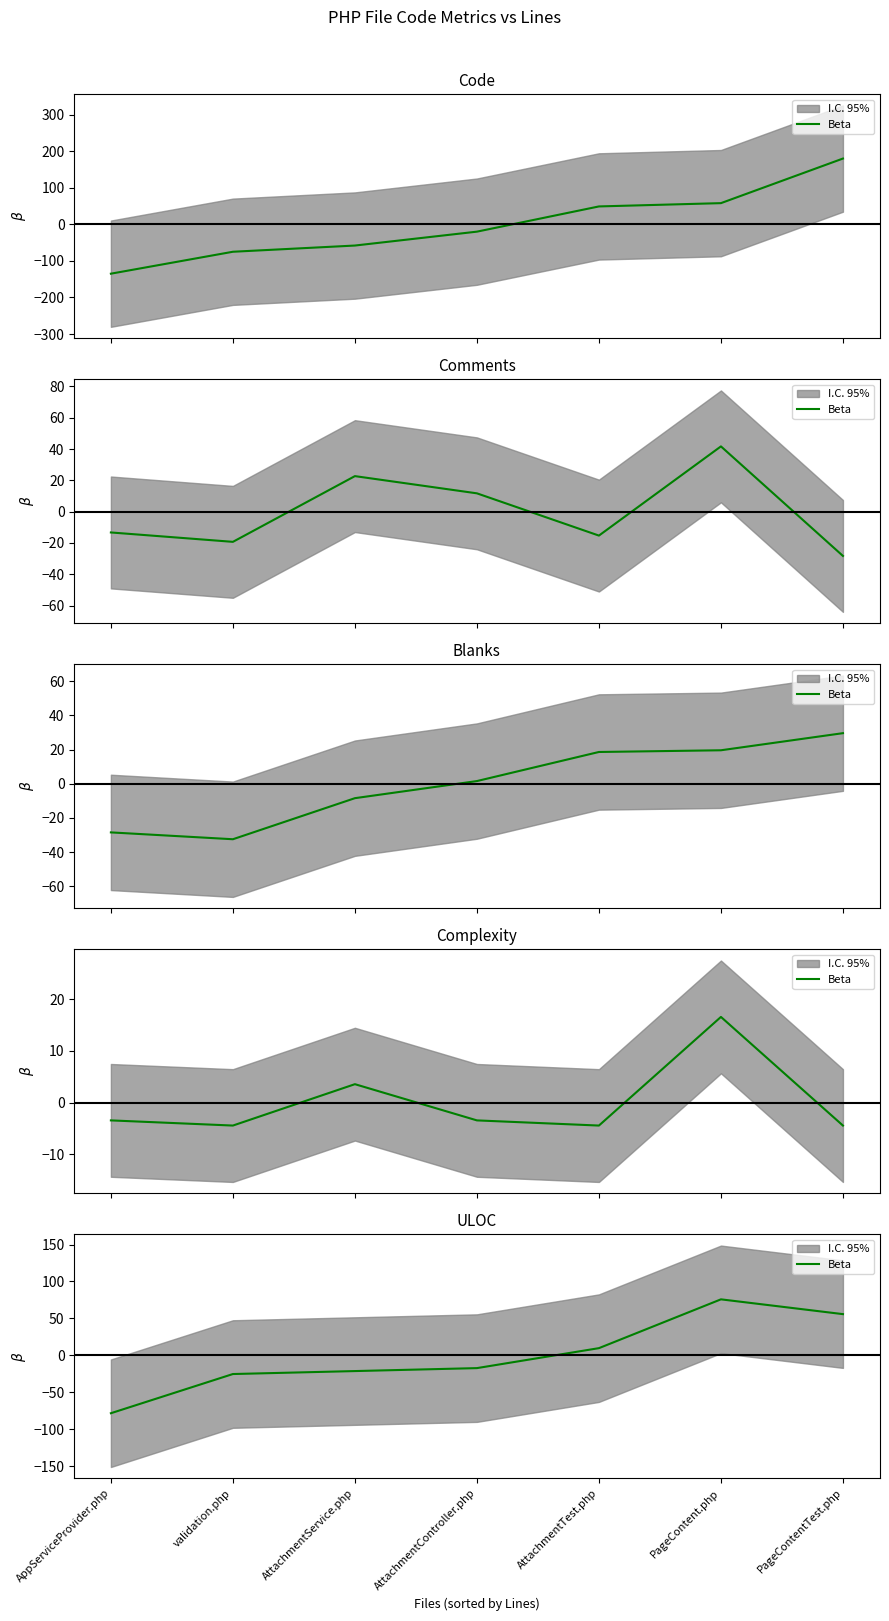

What is the ratio of the value at PageContentTest.php to the value at PageContent.php?

0.7